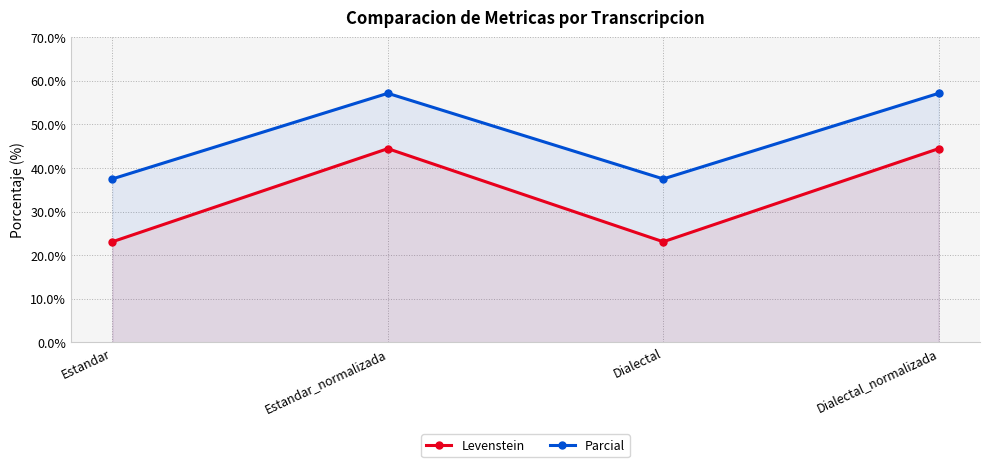

What is the spread (max minus min) of values at Estandar?

14.4